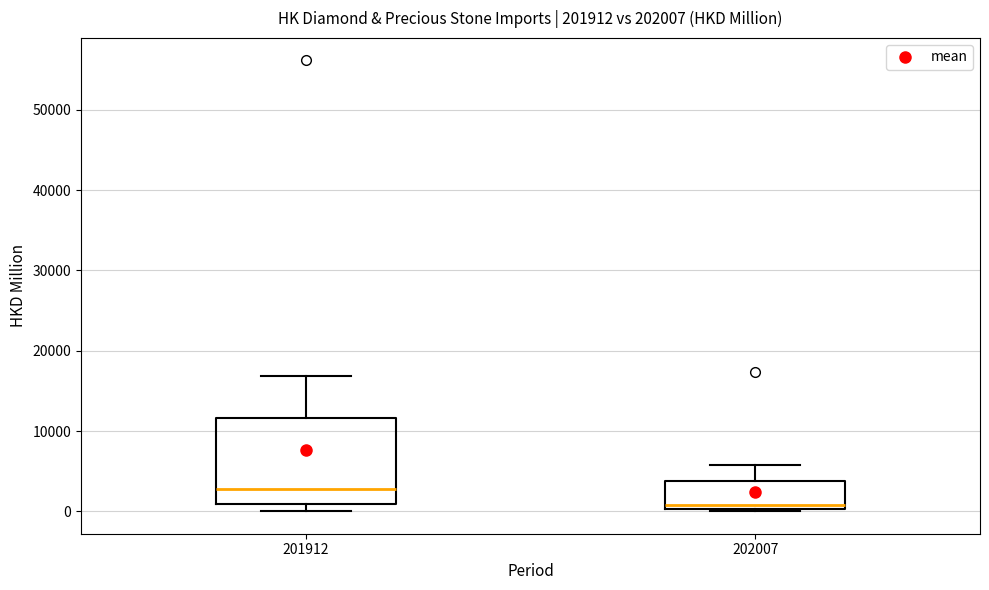

Reading left to right, transcribe this box plot: for each box, give where its median line is, the range the box spans, and where its two whiskers end, as read against the y-axis. The values are not printed on the chart, so give them approximately, as read against the axis.

201912: median 3000, box 1000 to 12000, whiskers 0 to 17000
202007: median 1000, box 0 to 4000, whiskers 0 to 6000